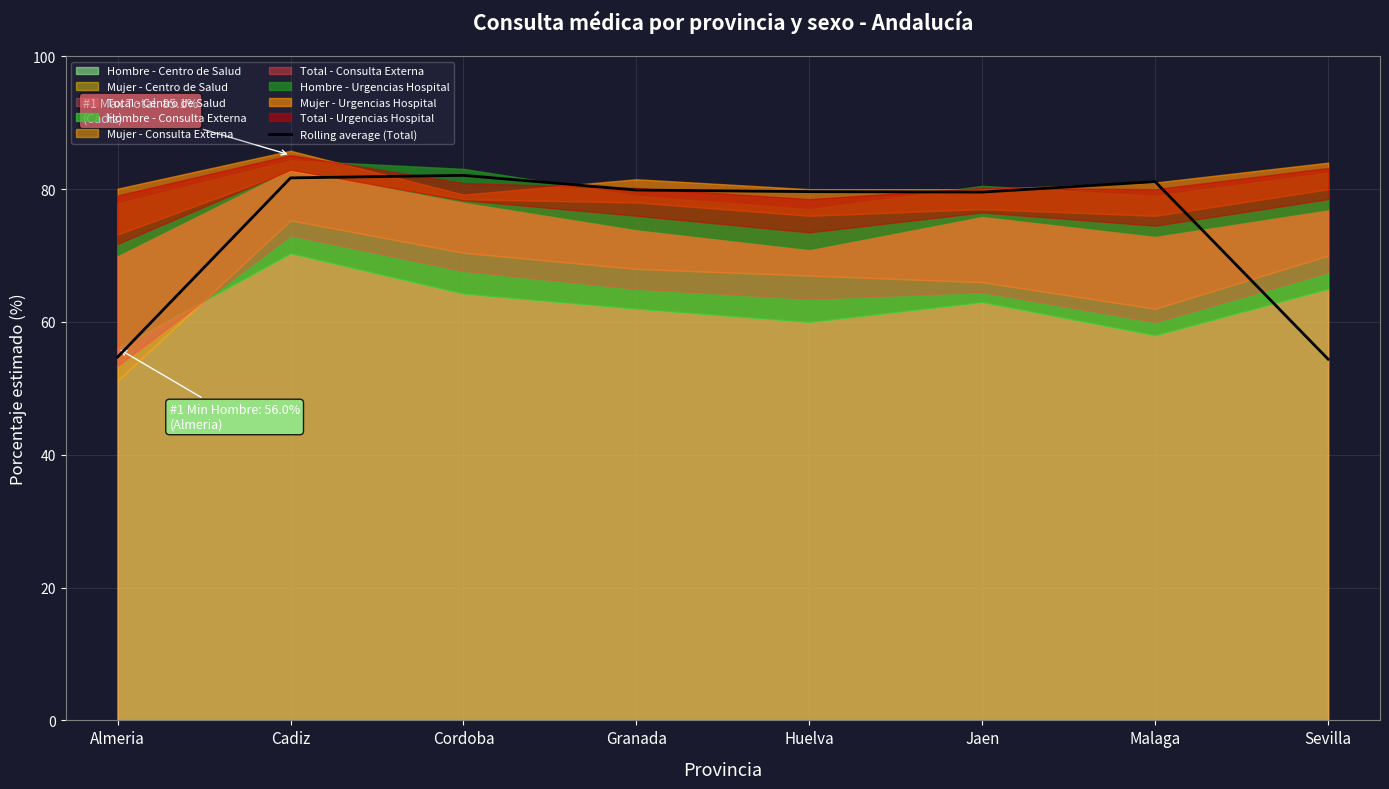

Reading left to right, transcribe all the data shown in this chart.

54.7	81.7	82.1	79.9	79.6	79.6	81.1	54.4